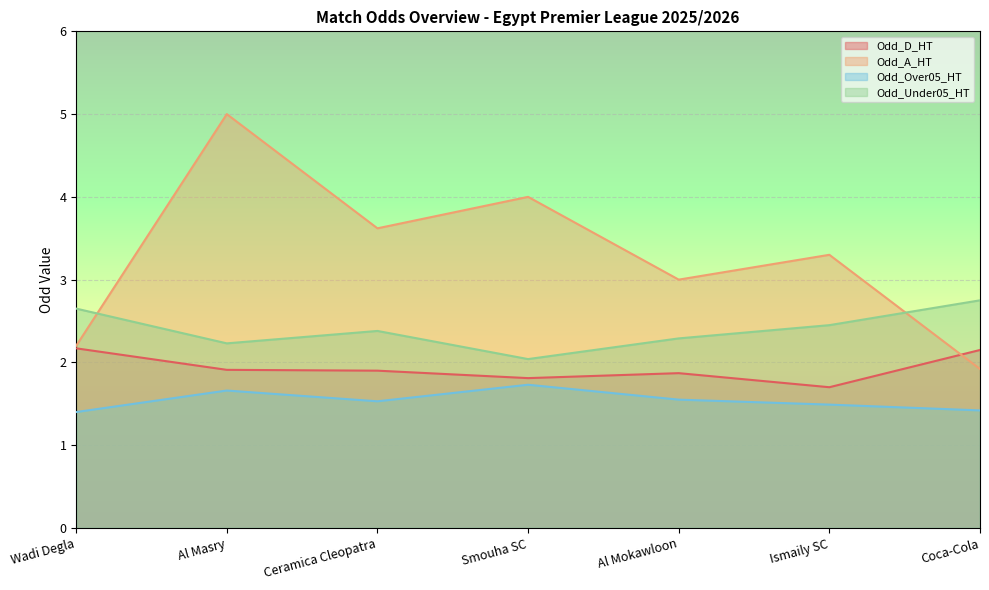

Reading left to right, extract all data points from this chart.

Odd_D_HT: 2.2	1.9	1.9	1.8	1.9	1.7	2.1
Odd_A_HT: 2.2	5.0	3.6	4.0	3.0	3.3	1.9
Odd_Over05_HT: 1.4	1.7	1.5	1.7	1.6	1.5	1.4
Odd_Under05_HT: 2.6	2.2	2.4	2.0	2.3	2.5	2.8